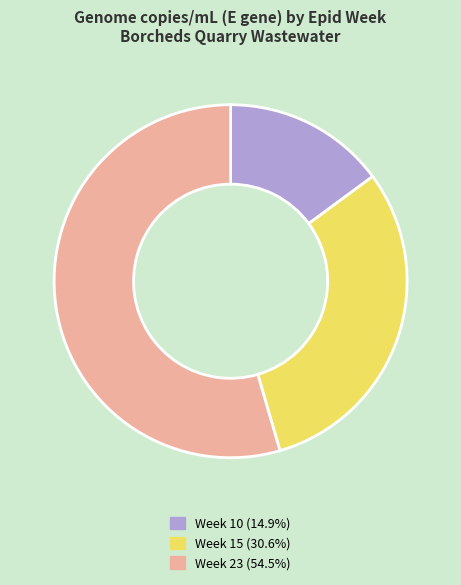

Combined, do Week 15 and Week 23 account for over 50%?

Yes